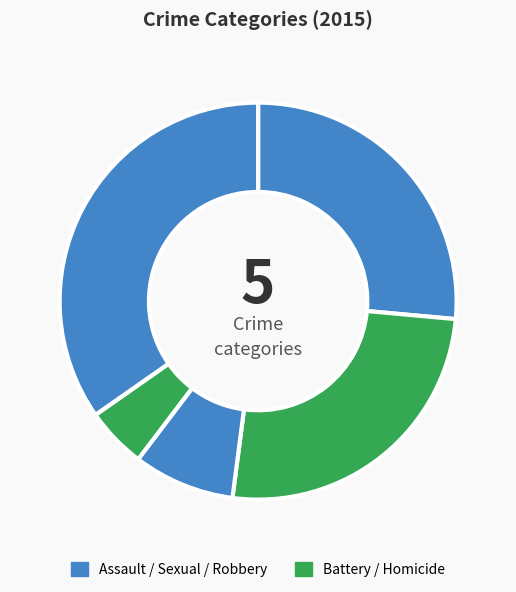

To the nearest percent, what is the average slice percentage?

20%